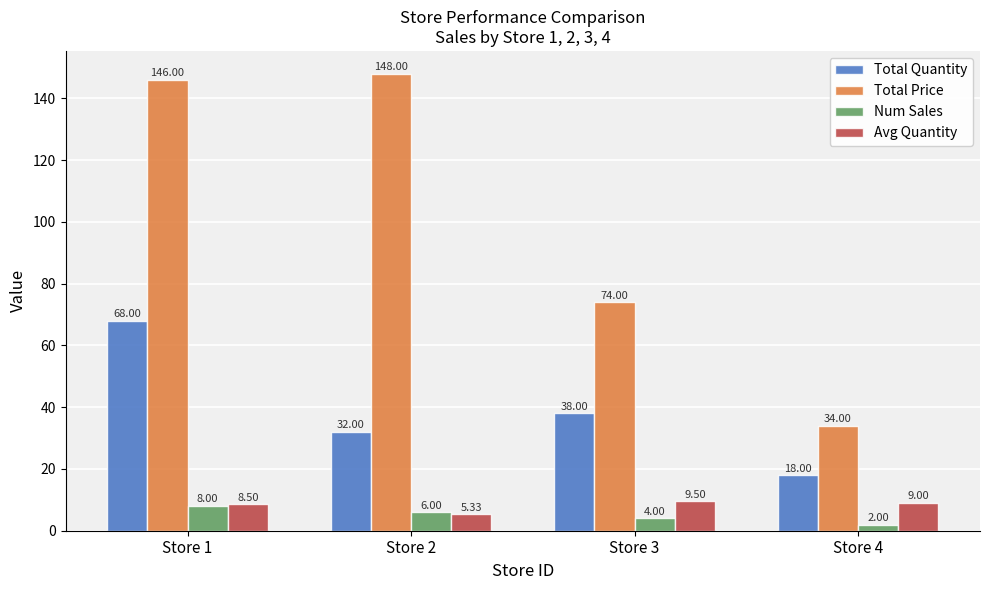

How many data points in Total Price are less than 146?

2